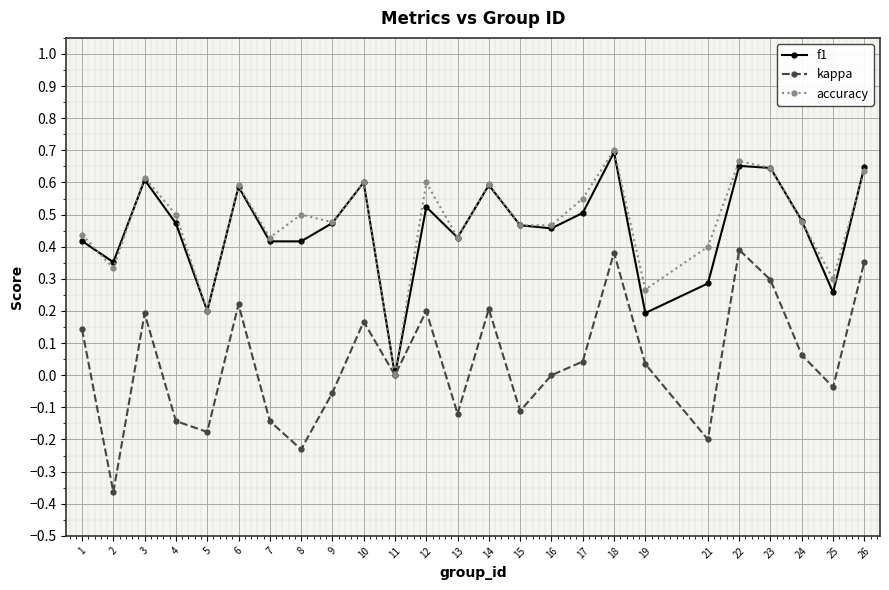

Which series has the largest range (max minus min)?

kappa